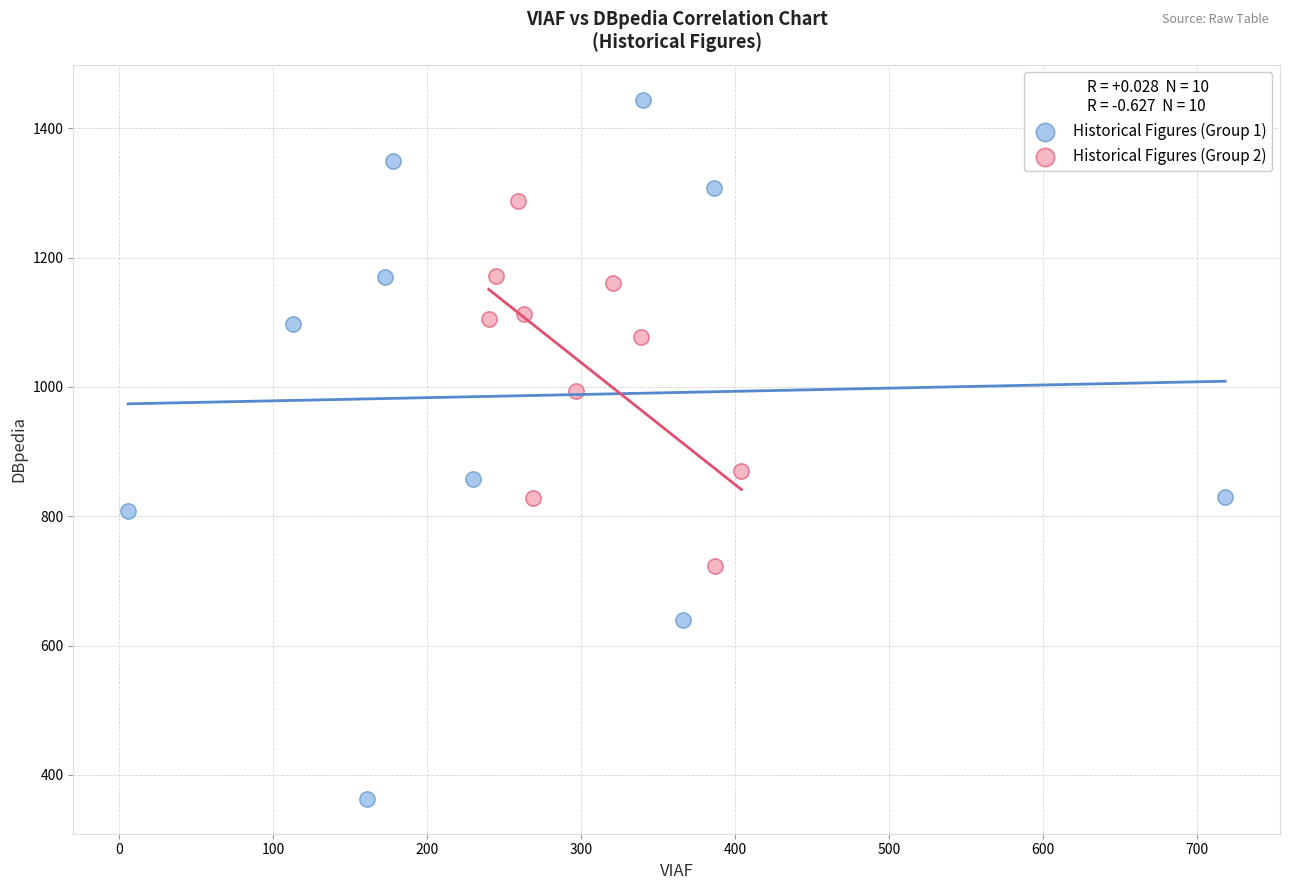

Which series contains the lowest Y value?

Historical Figures (Group 1)